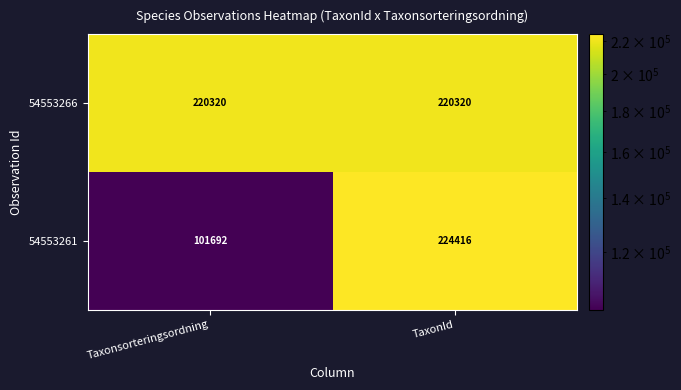

What is the sum of the 54553261 values at TaxonId and Taxonsorteringsordning?

326108